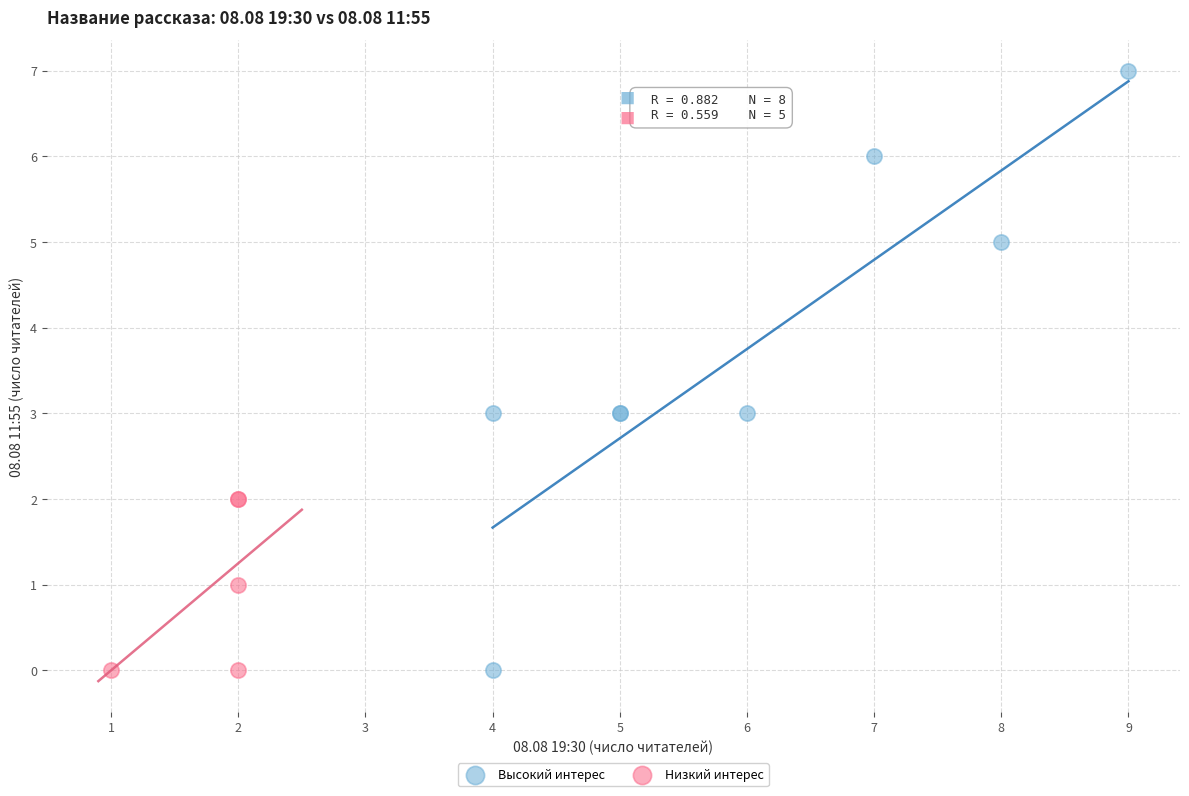

Which series has the widest spread of Y values?

Высокий интерес